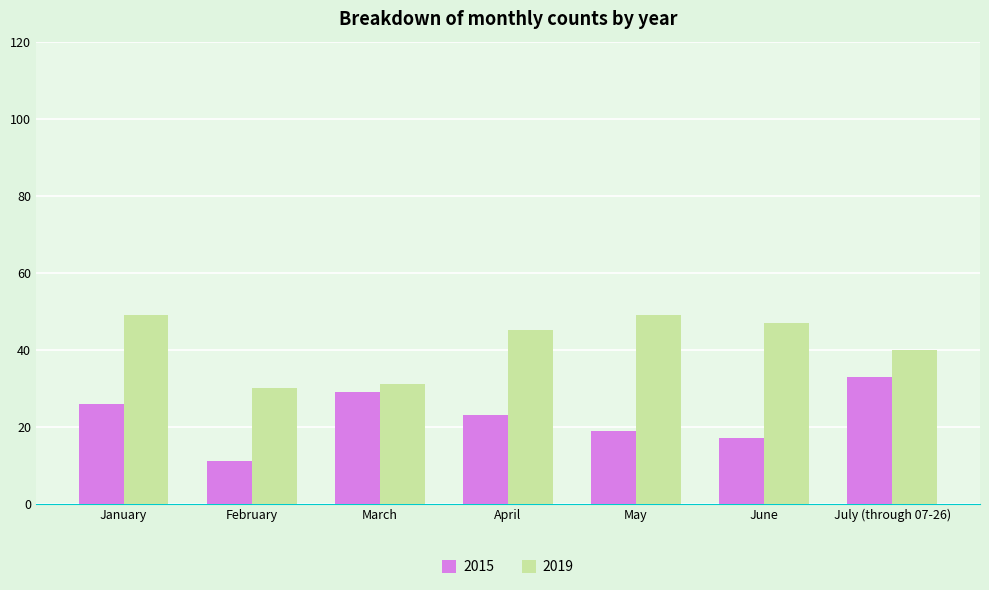

Reading left to right, extract all data points from this chart.

2015: 26	11	29	23	19	17	33
2019: 49	30	31	45	49	47	40